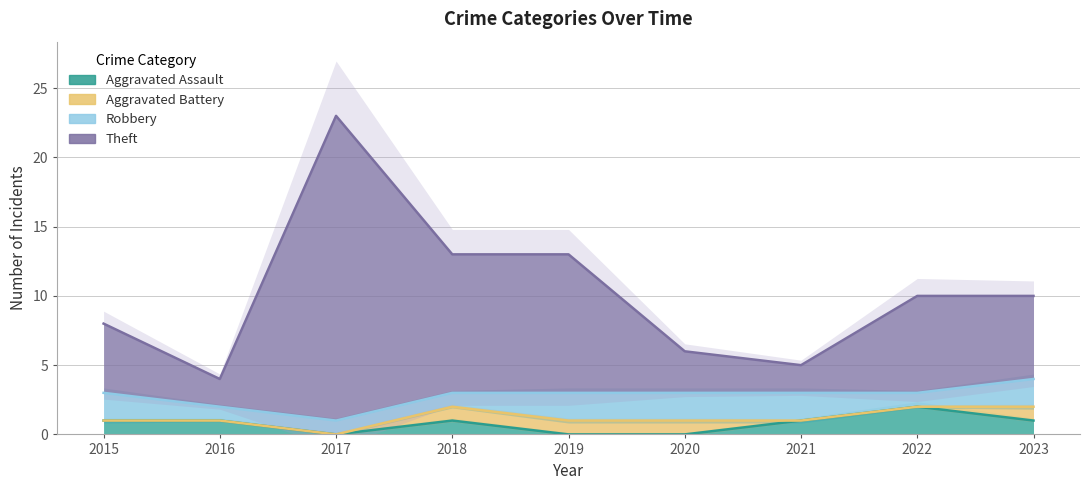

Is it true that Aggravated Assault equals 1 at 2023?

True